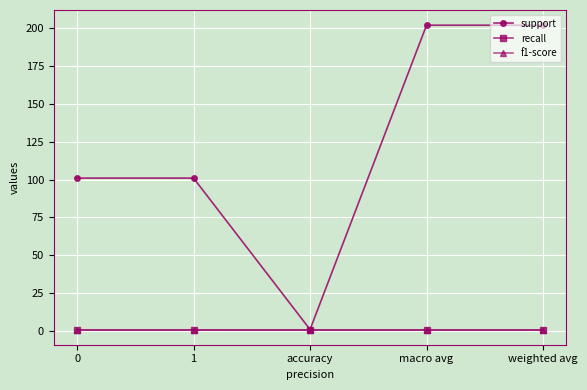

Read the recall value at 1.

1